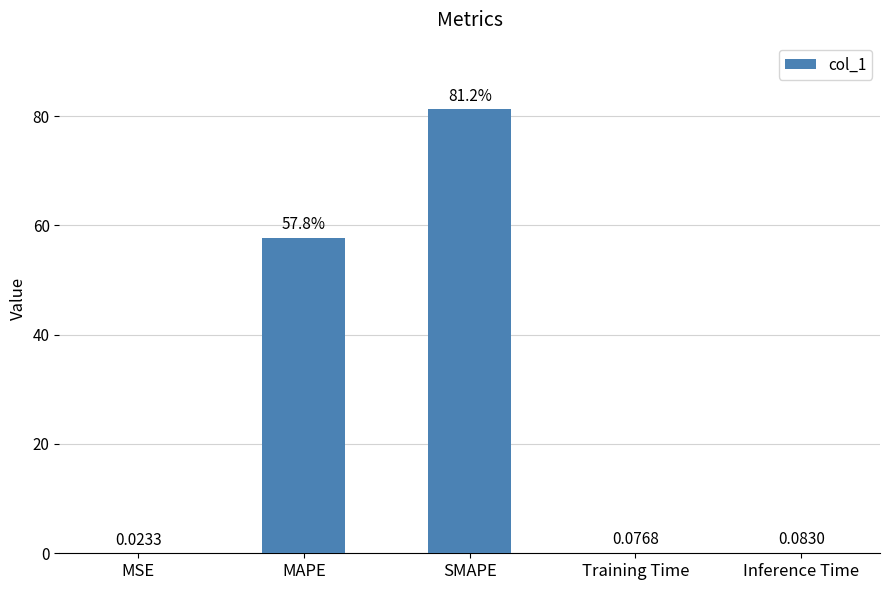

At which category does the chart reach its peak across all series?

SMAPE